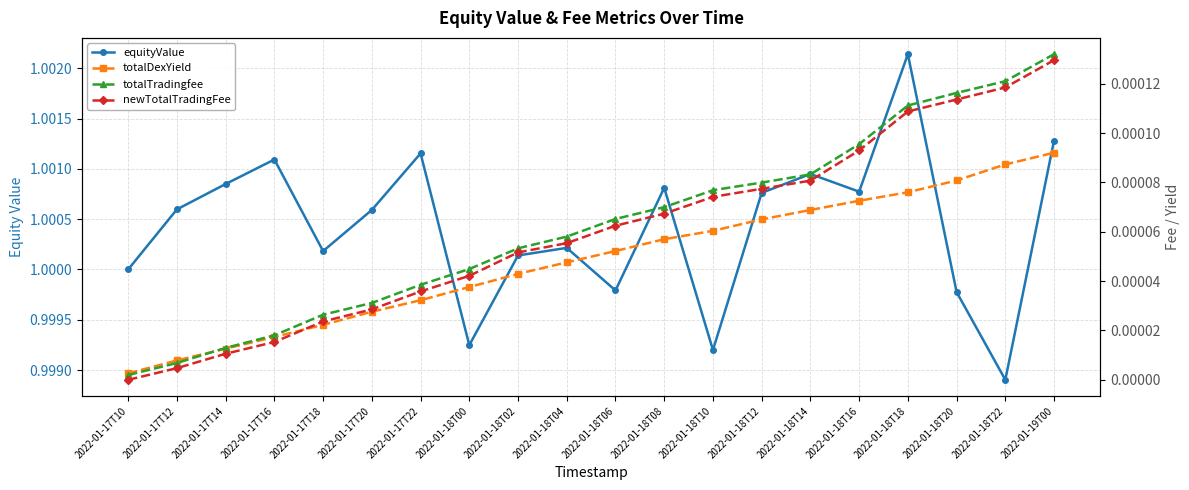

Rank the series at 2022-01-17T12 from lowest to highest value.

newTotalTradingFee, totalTradingfee, totalDexYield, equityValue